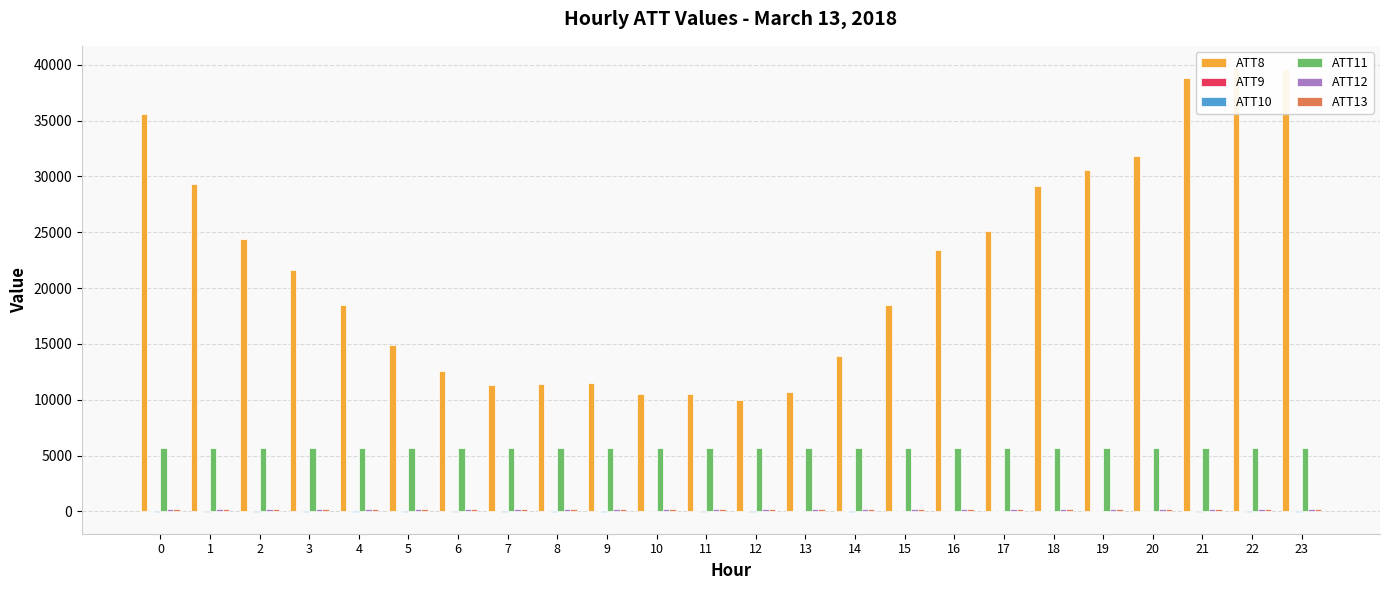

Which has a higher value, 23 or 14?

23